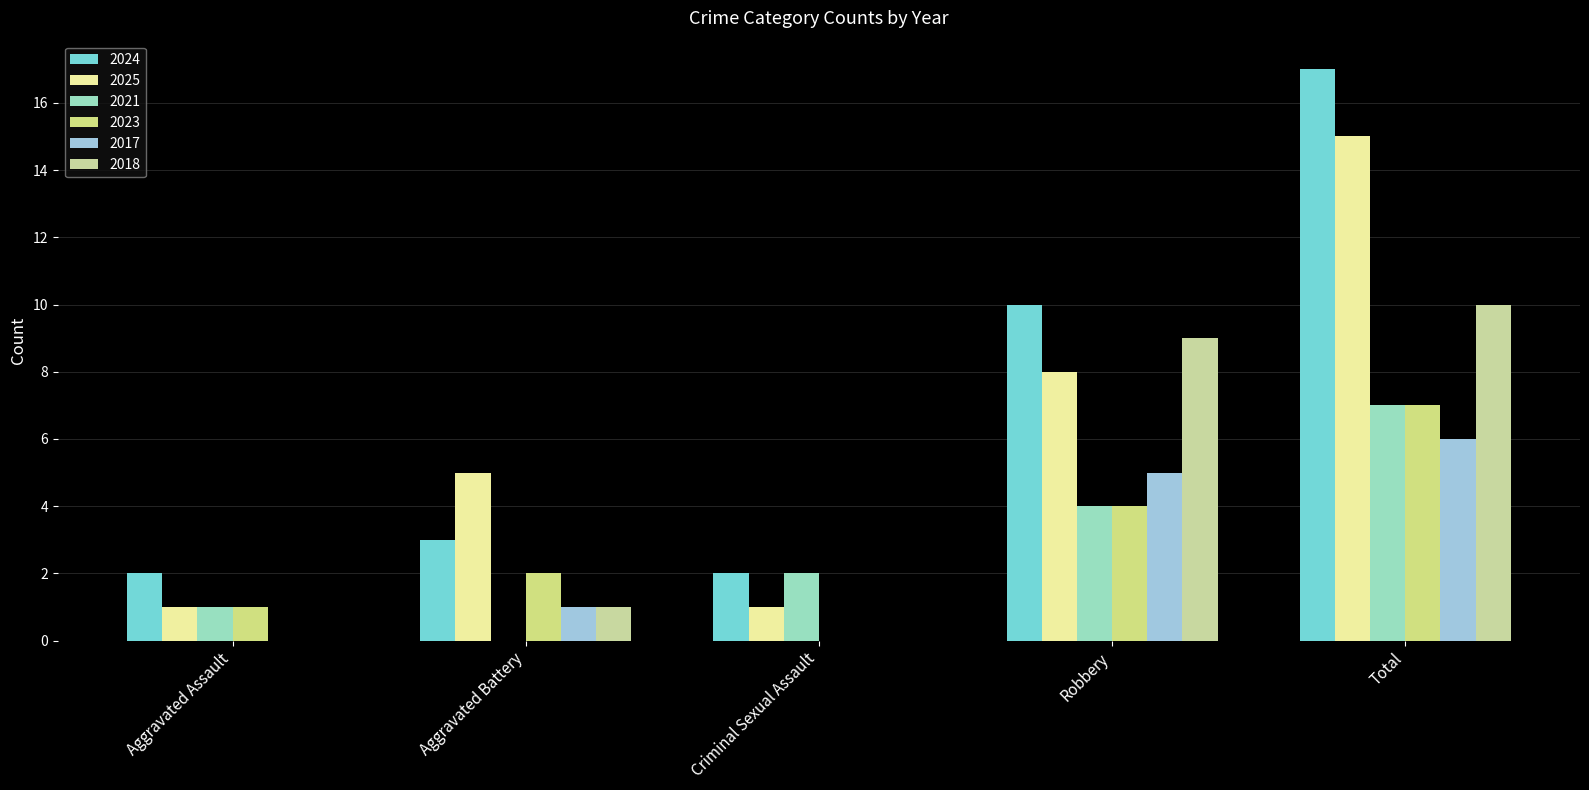

Reading right to left, what are all the values shown in this chart?

2024: 17	10	2	3	2
2025: 15	8	1	5	1
2021: 7	4	2	0	1
2023: 7	4	0	2	1
2017: 6	5	0	1	0
2018: 10	9	0	1	0